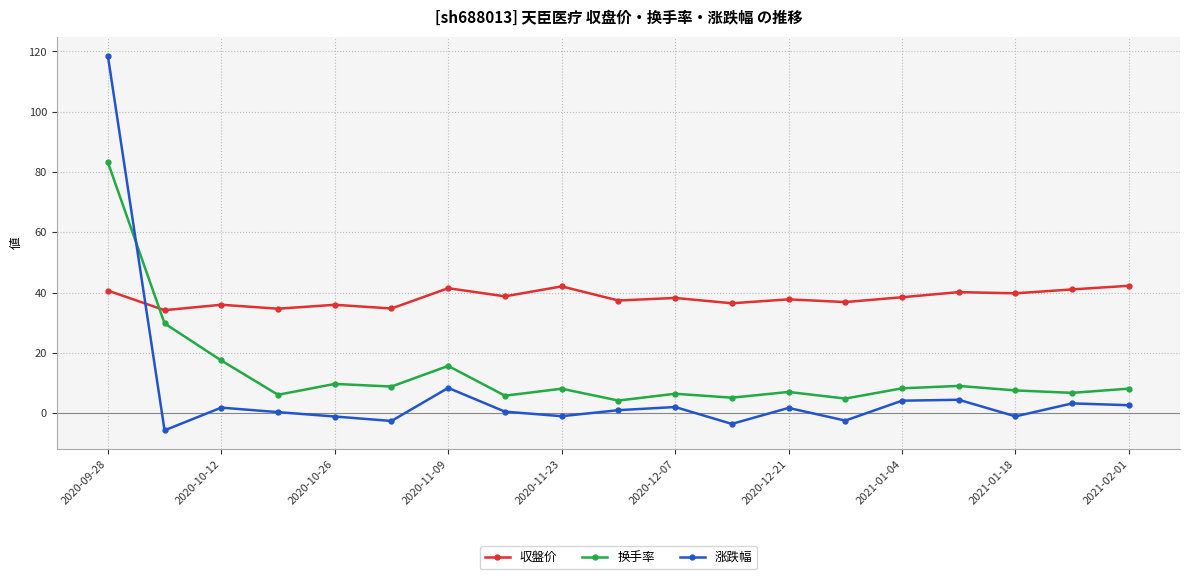

Which series has the widest spread of values?

涨跌幅